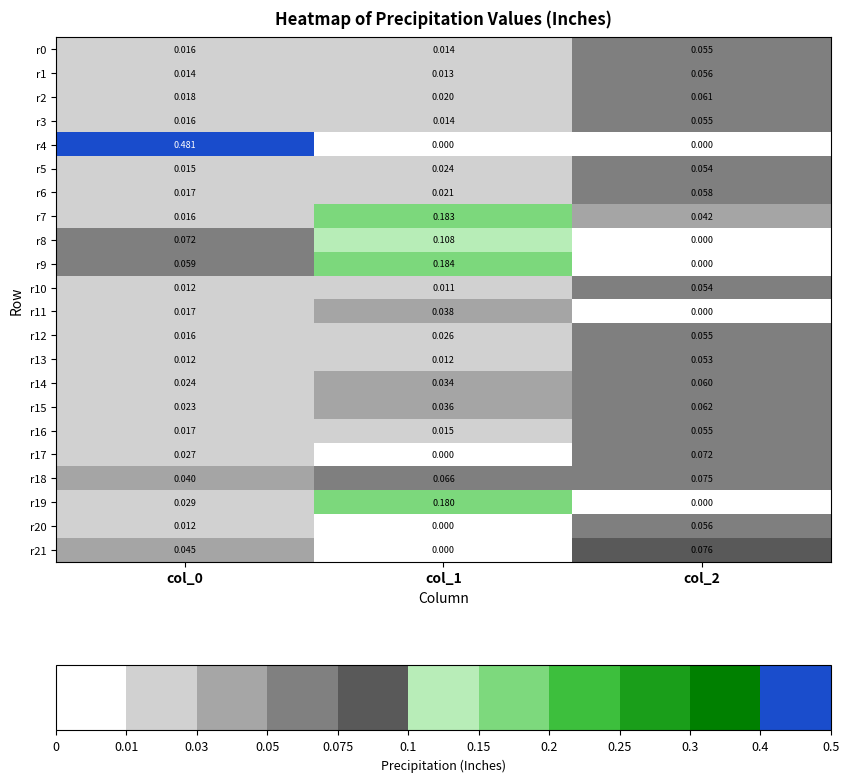

How many categories are shown in the chart?

3